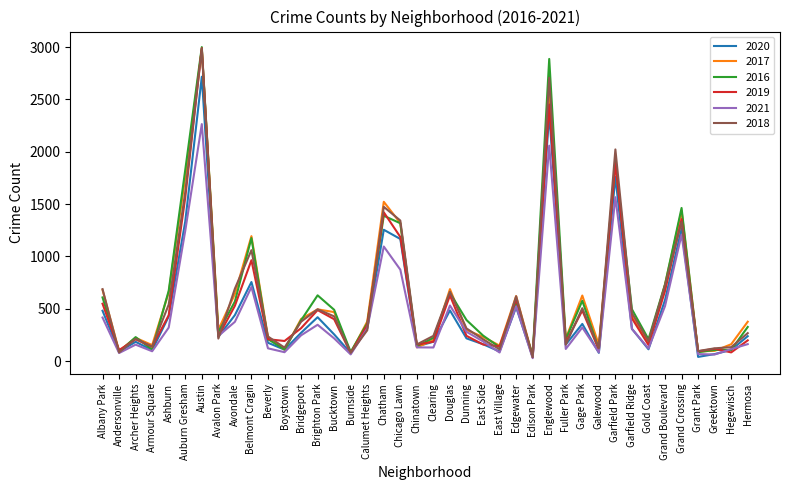

What is the difference between the maximum and minimum values in the 2021 series?

2235